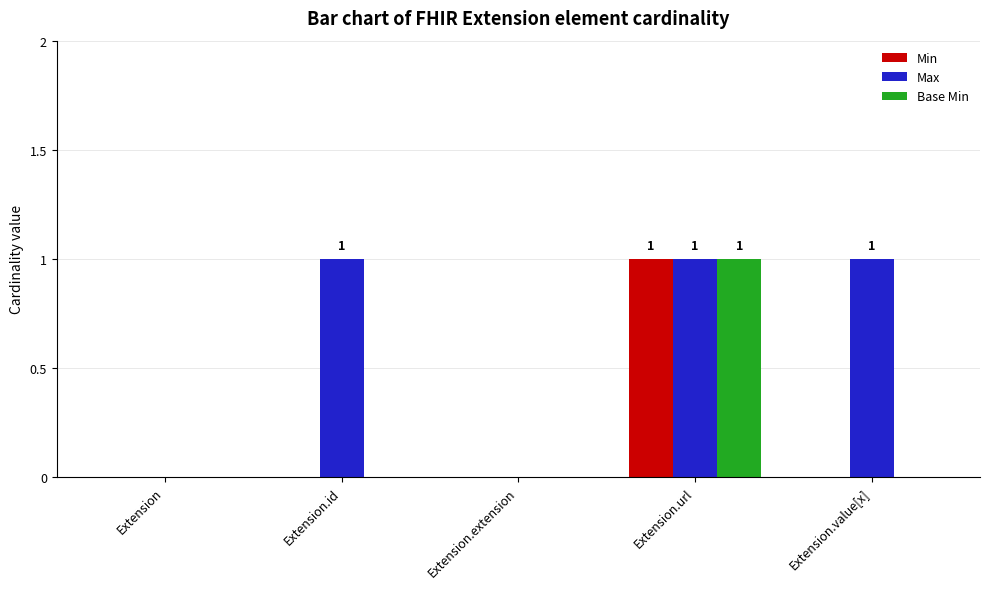

Which series has the largest total across all categories?

Max